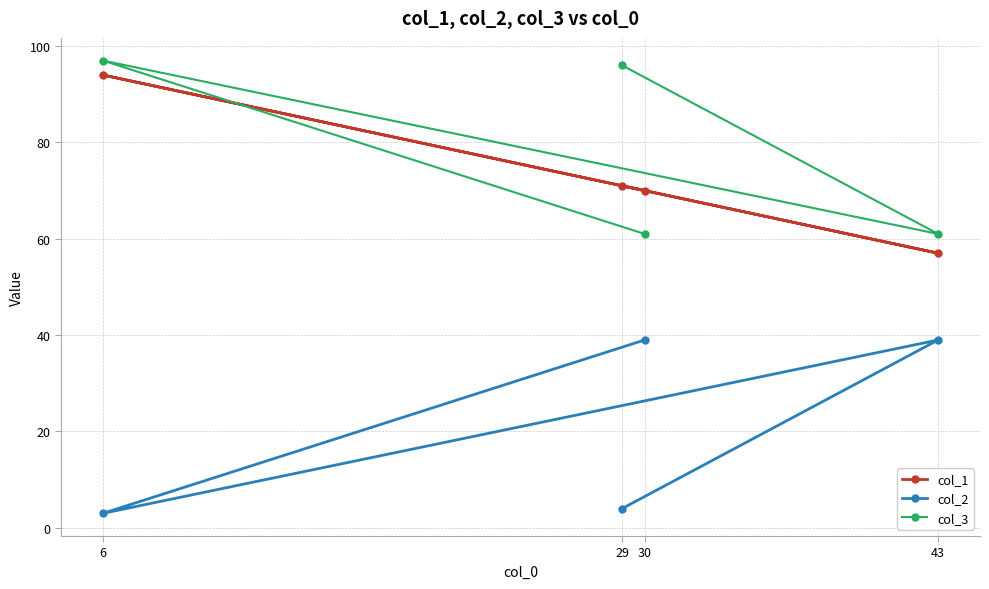

How many data points in col_2 are less than 39?

2